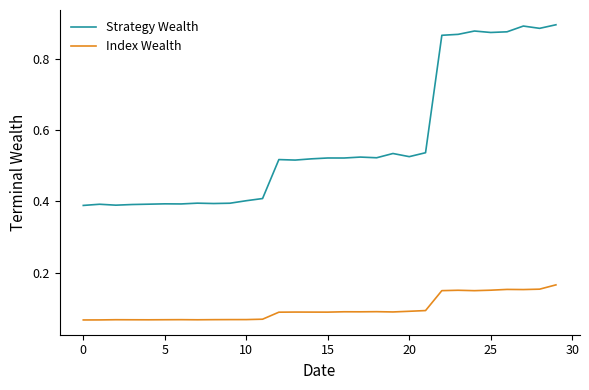

Rank the series by their maximum value, from highest to lowest.

Strategy Wealth, Index Wealth